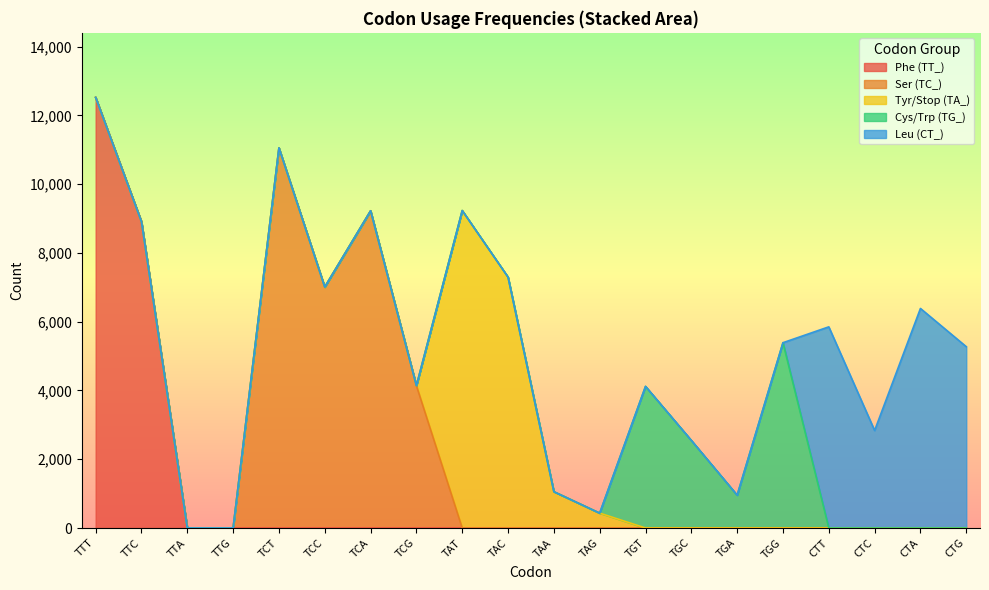

The Phe (TT_) series shows 5468 at TAG. True or false?

False